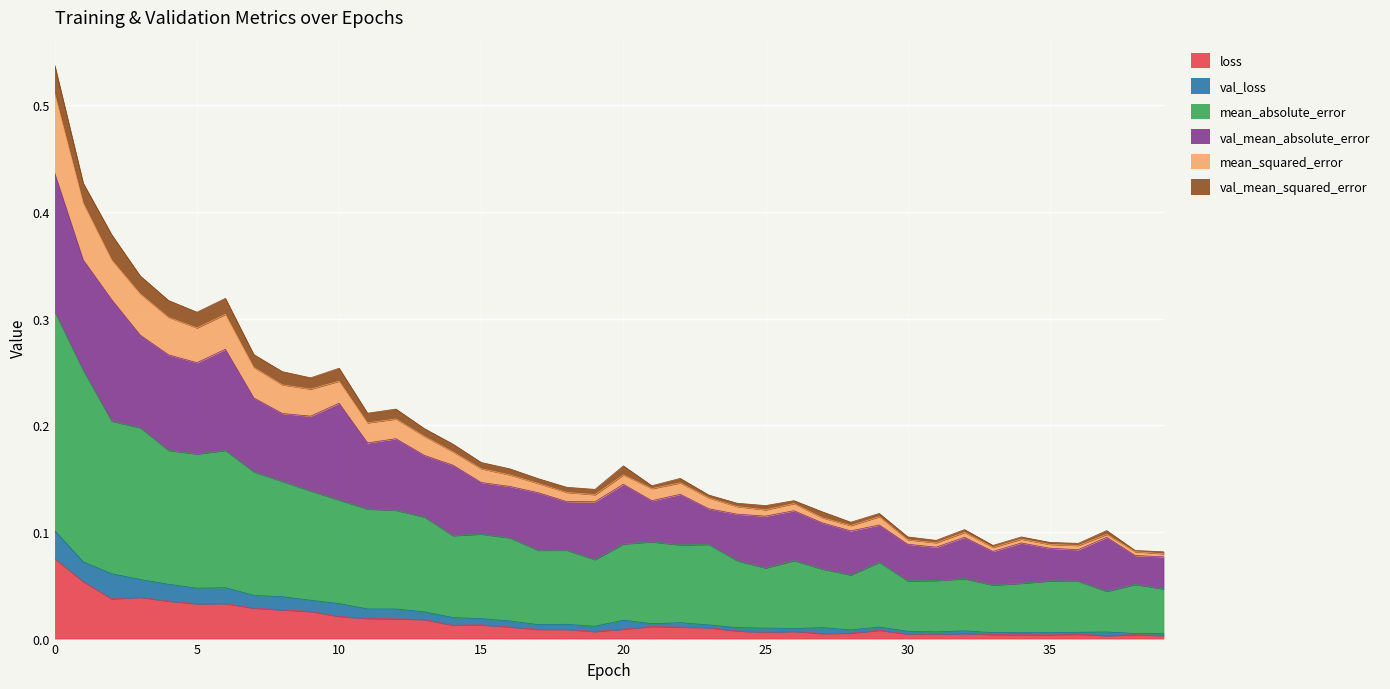

Is it true that mean_absolute_error equals 0.0 at 36?

False